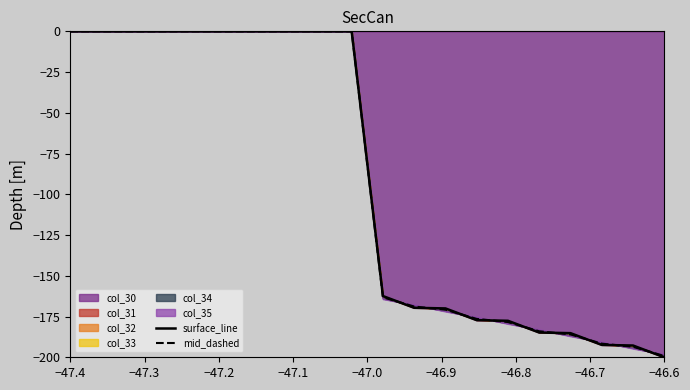

Which category has the lowest value in the col_30 series?

−46.6